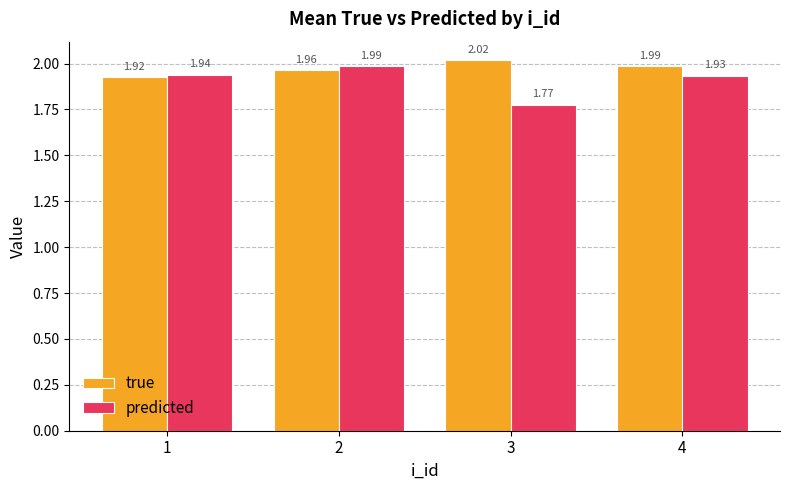

At 1, list the series in order from smallest to largest.

true, predicted